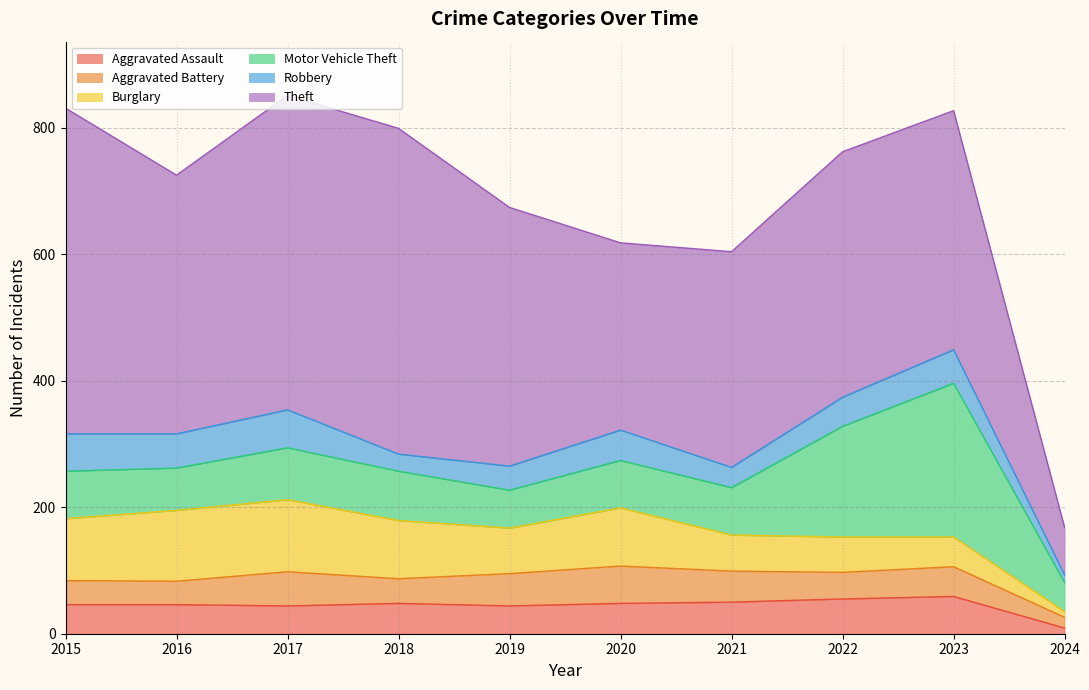

At 2023, list the series in order from largest to smallest.

Theft, Motor Vehicle Theft, Aggravated Assault, Robbery, Aggravated Battery, Burglary